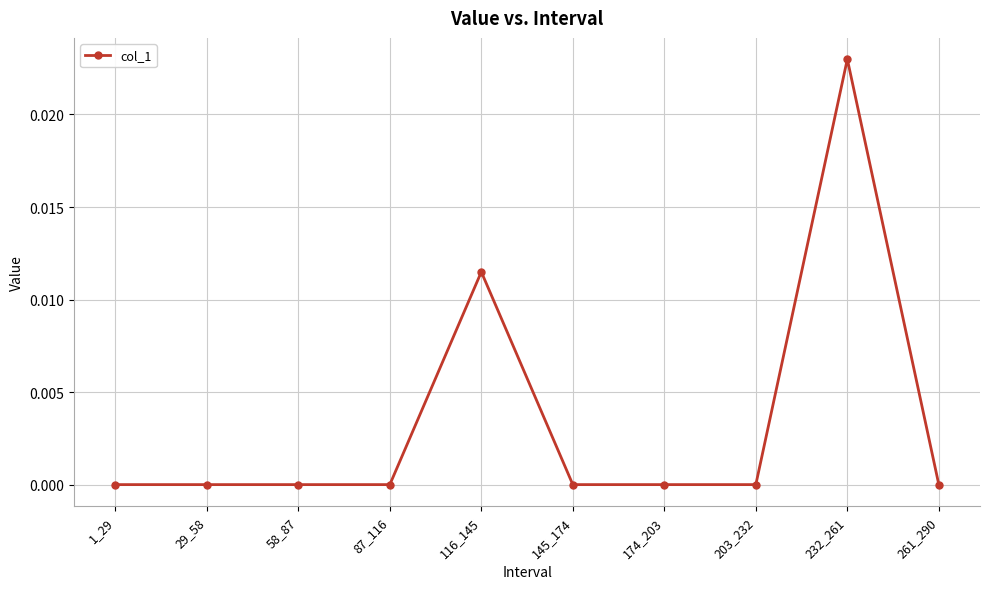

True or false: there are more than 0 points higher than both neighbors.

True